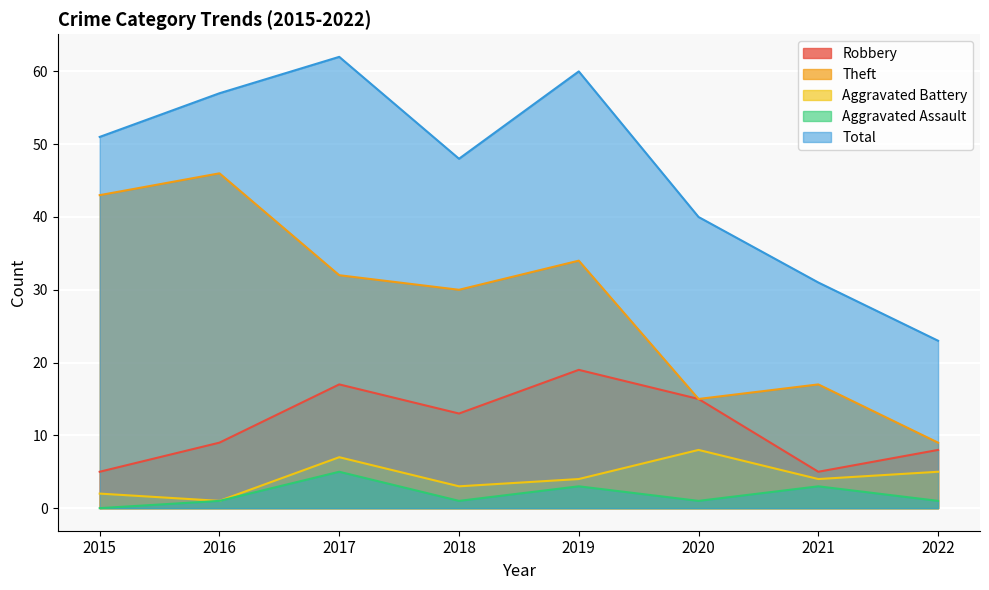

Which series has the widest spread of values?

Total